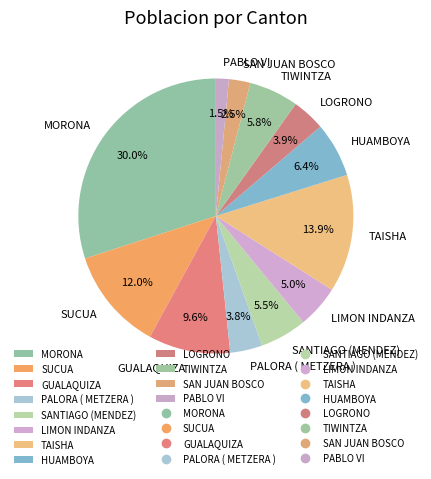

What percentage do SAN JUAN BOSCO and PALORA ( METZERA ) together represent?

6.3%